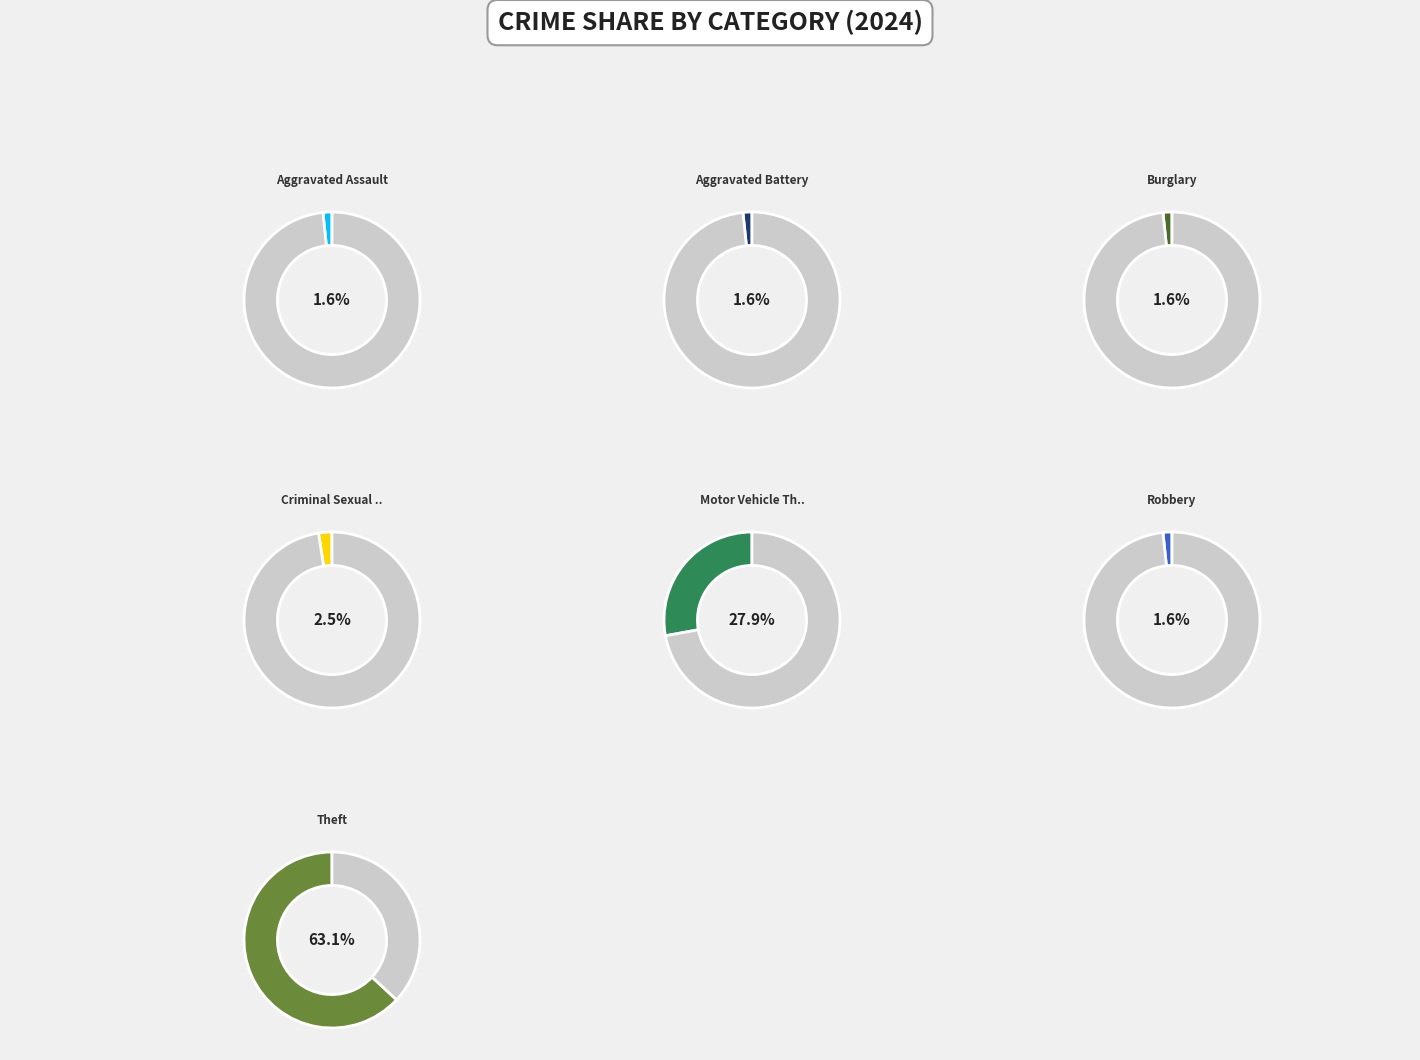

To the nearest percent, what percentage of the pie is Theft?

63%